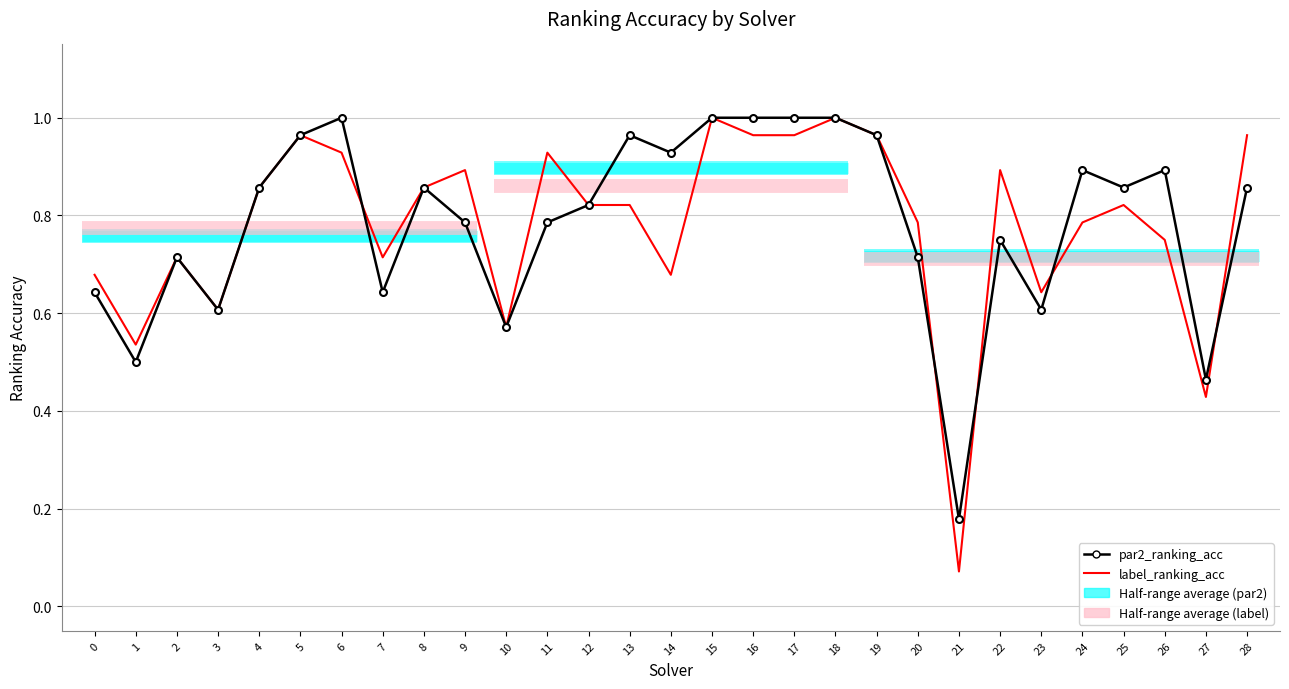

Rank the series at 19 from highest to lowest value.

par2_ranking_acc, label_ranking_acc